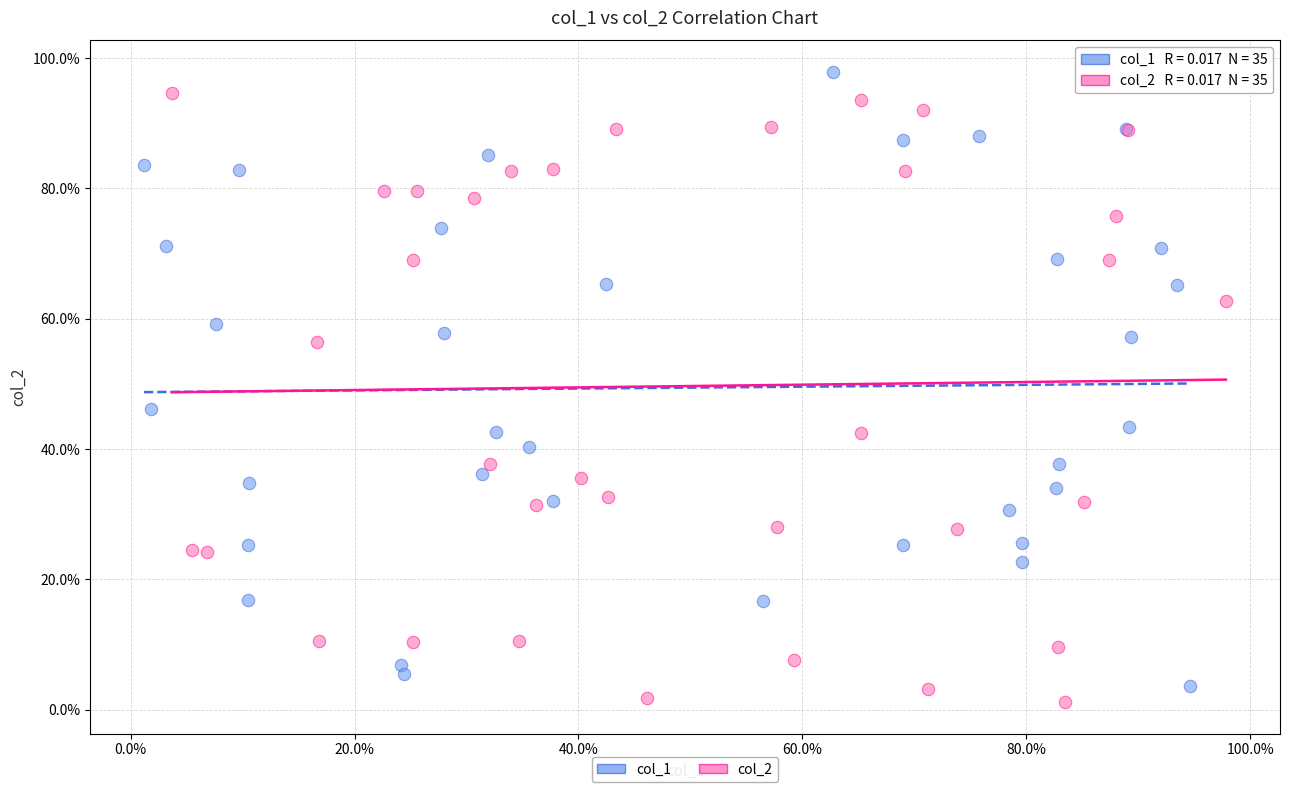

Which series reaches the maximum Y coordinate?

col_1